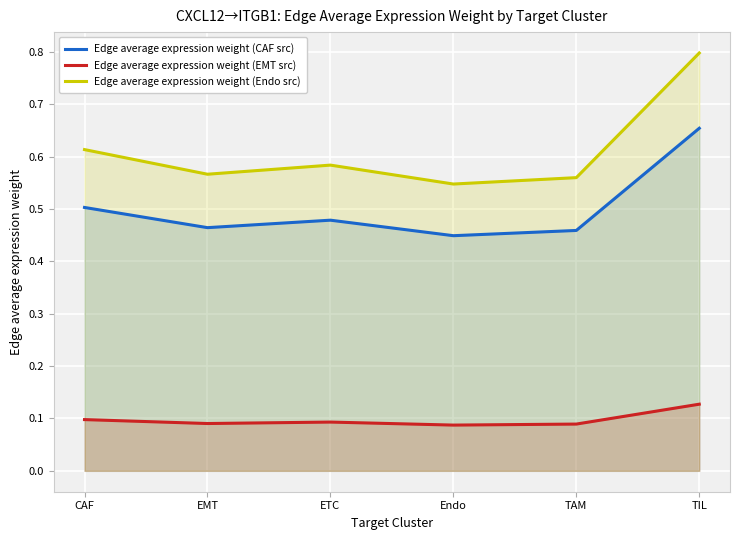

Reading left to right, extract all data points from this chart.

Edge average expression weight (CAF src): 0.5	0.5	0.5	0.4	0.5	0.7
Edge average expression weight (EMT src): 0.1	0.1	0.1	0.1	0.1	0.1
Edge average expression weight (Endo src): 0.6	0.6	0.6	0.5	0.6	0.8